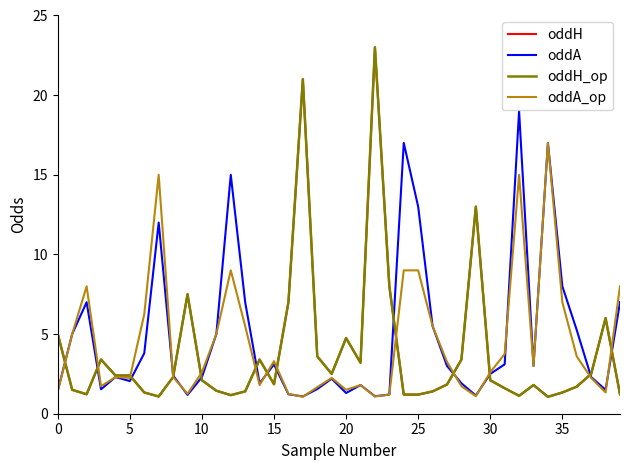

Does the chart display data point markers on the line(s)?

No